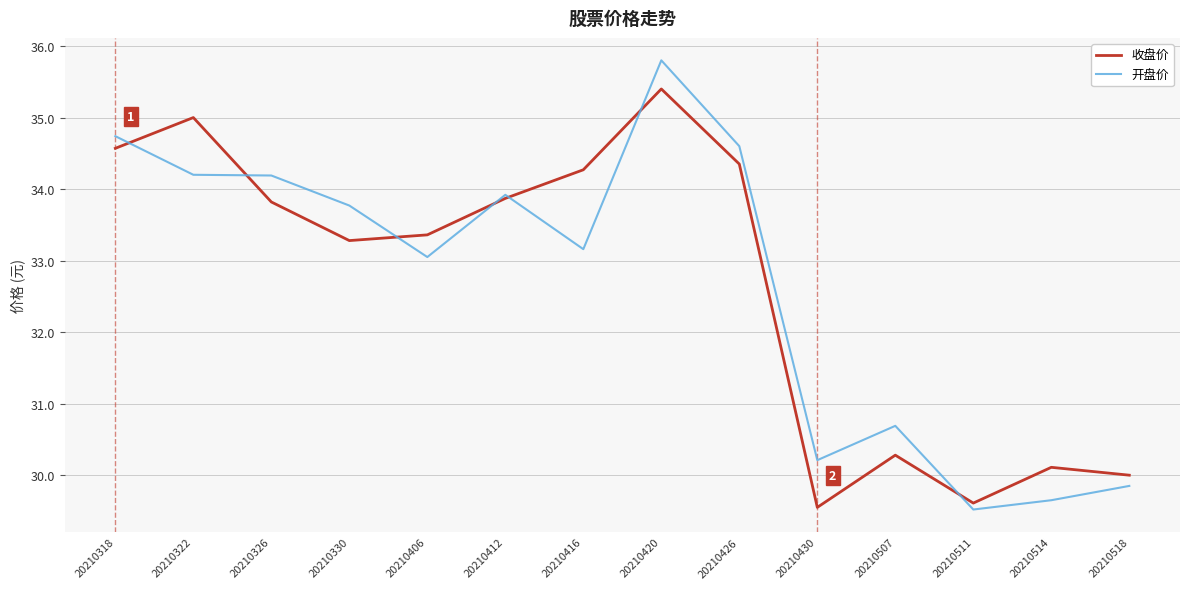

What is the total value across all series at 20210318?

69.3